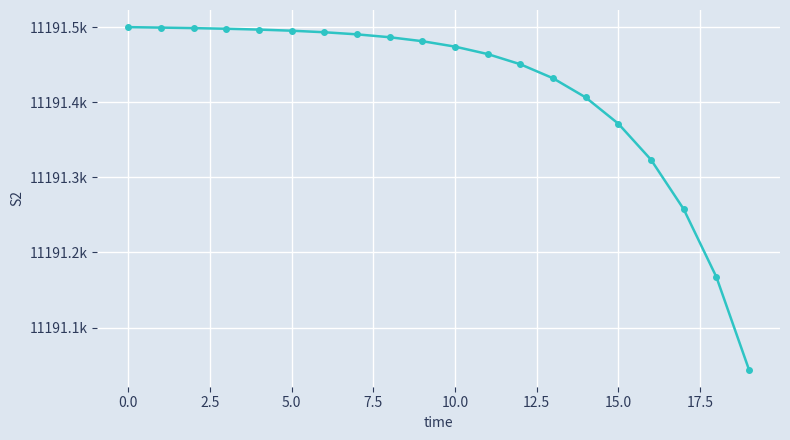

Is this an area chart (filled region under the line)?

No